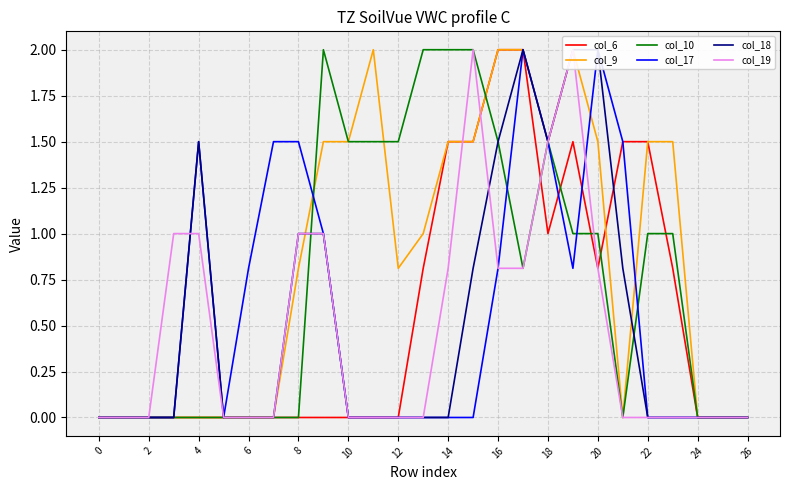

Is the value of col_10 at 22 greater than the value of col_17 at 26?

Yes